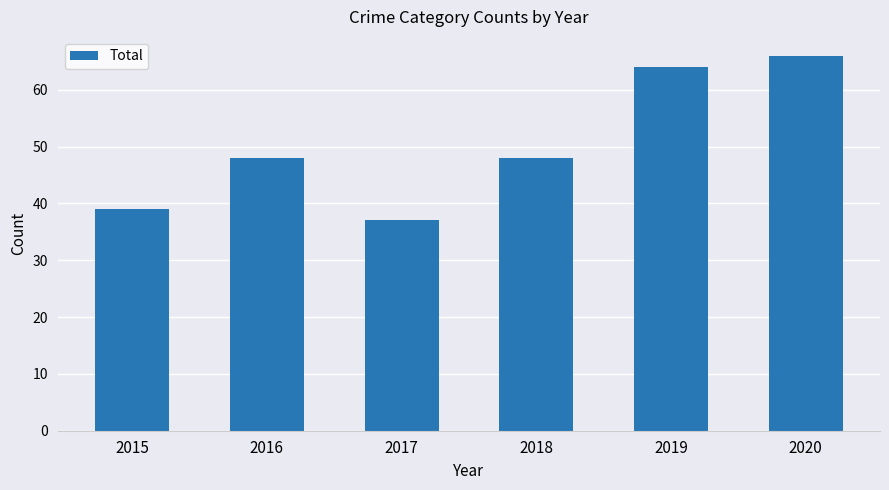

Which label corresponds to the smallest value in the chart?

2017